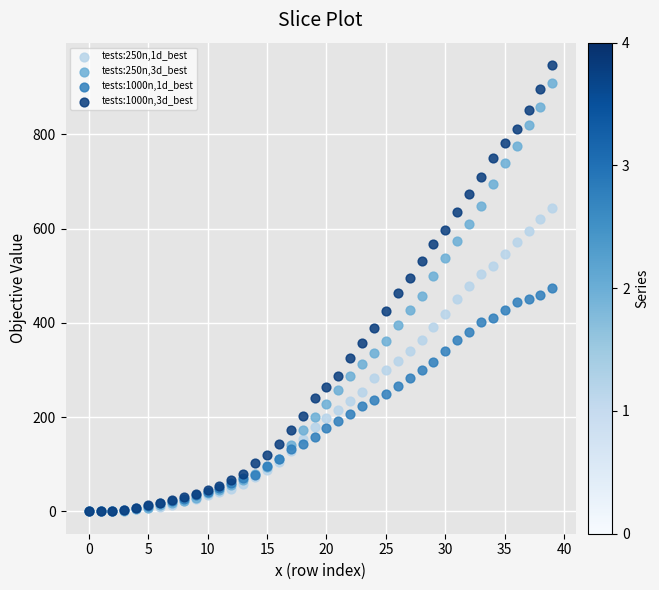

Which series reaches the maximum Y coordinate?

tests:1000n,3d_best